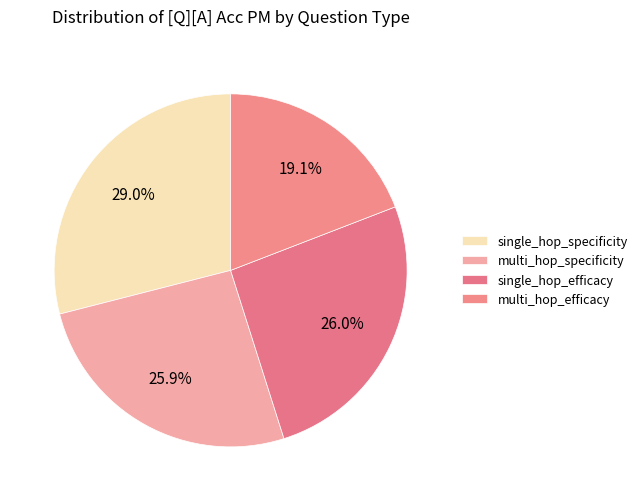

Which category has the biggest portion of the pie?

single_hop_specificity